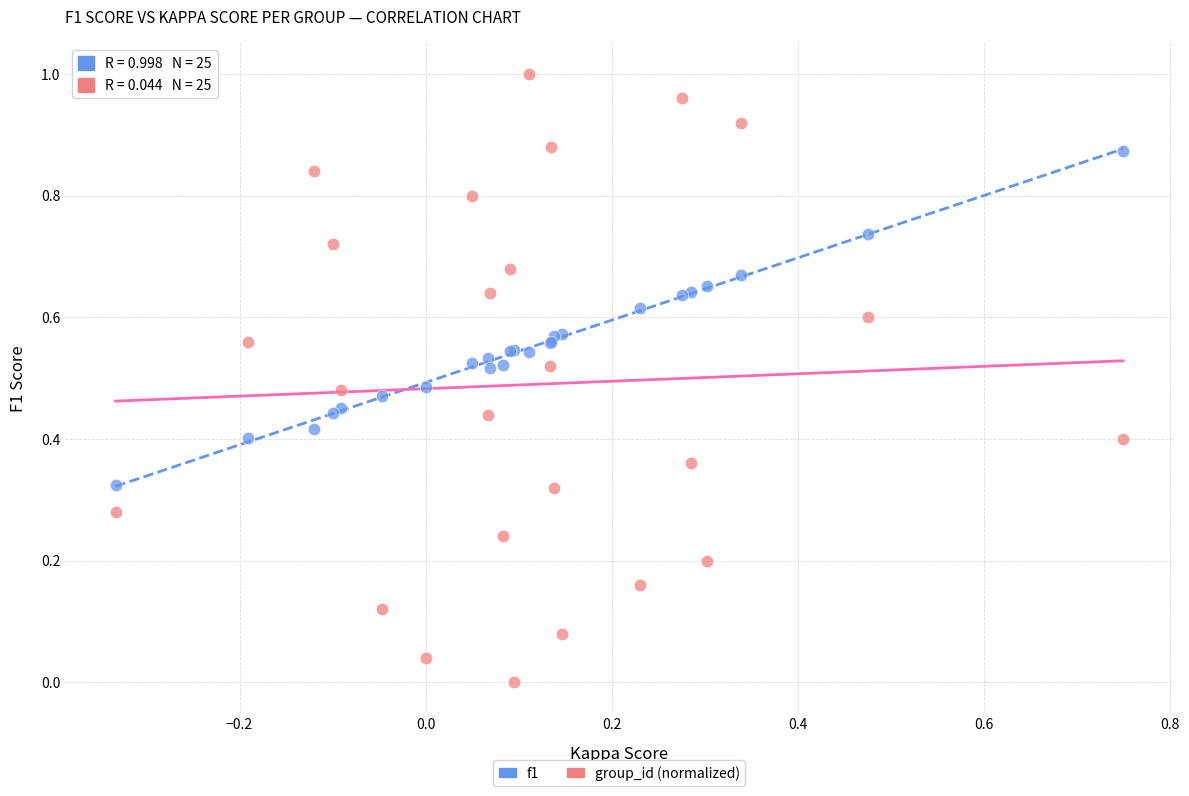

What is the X range (max minus min) for the scatter plot?

1.1